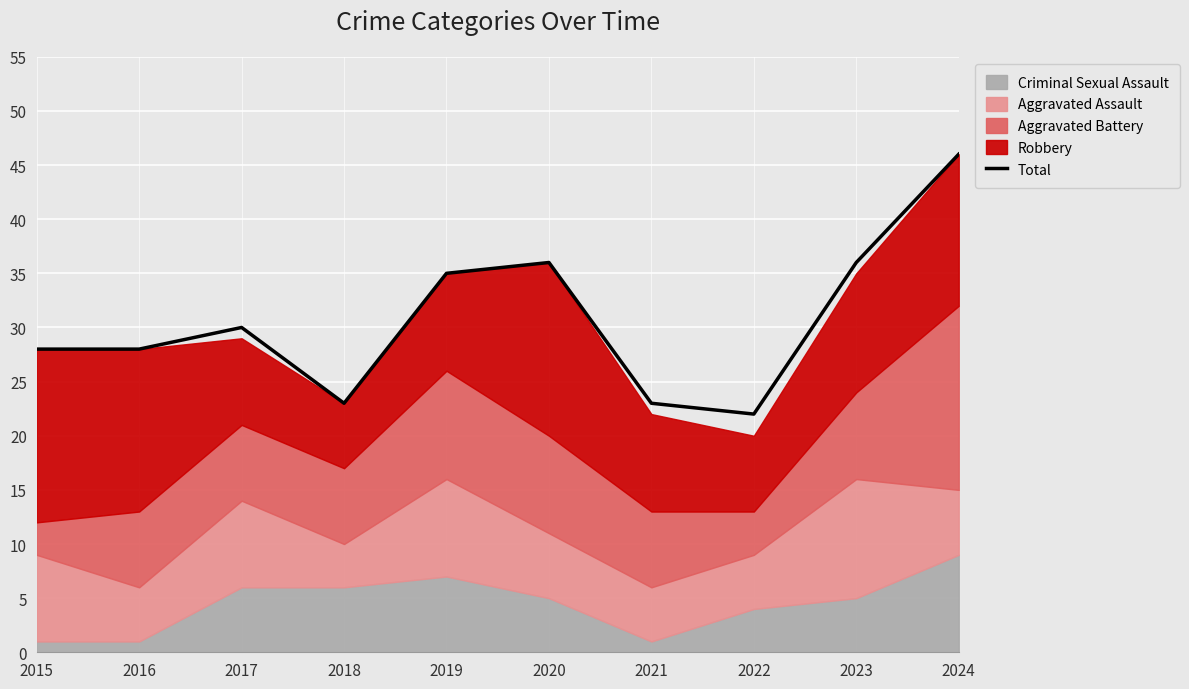

Reading left to right, what are all the values shown in this chart?

2015=28	2016=28	2017=30	2018=23	2019=35	2020=36	2021=23	2022=22	2023=36	2024=46